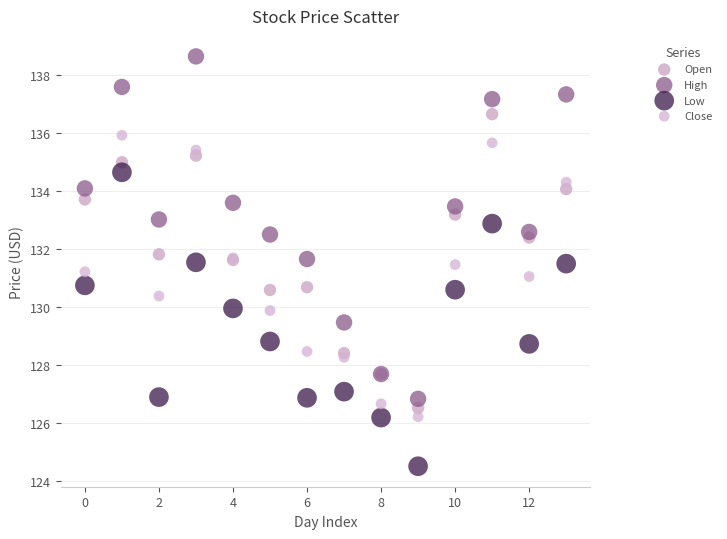

Which series reaches the maximum Y coordinate?

High